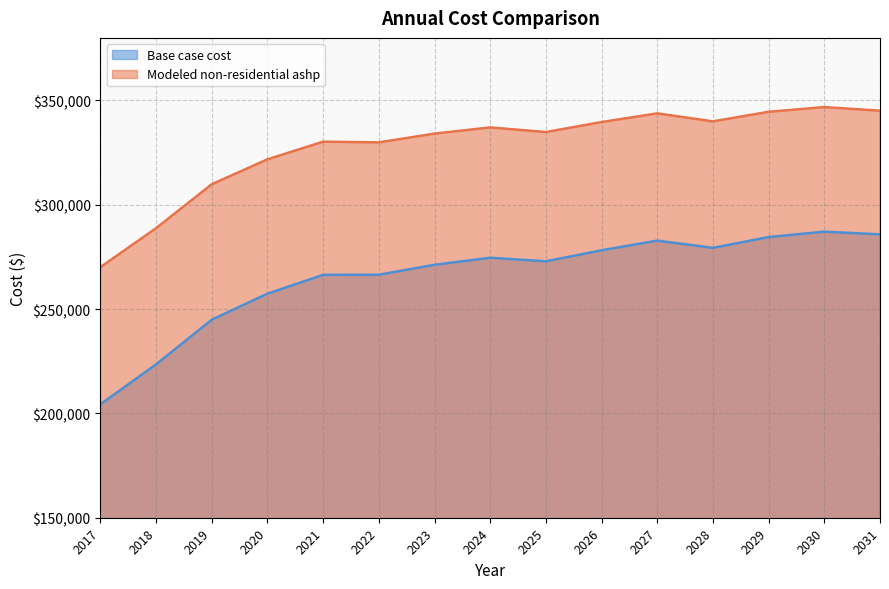

Rank the series by their maximum value, from highest to lowest.

Modeled non-residential ashp, Base case cost